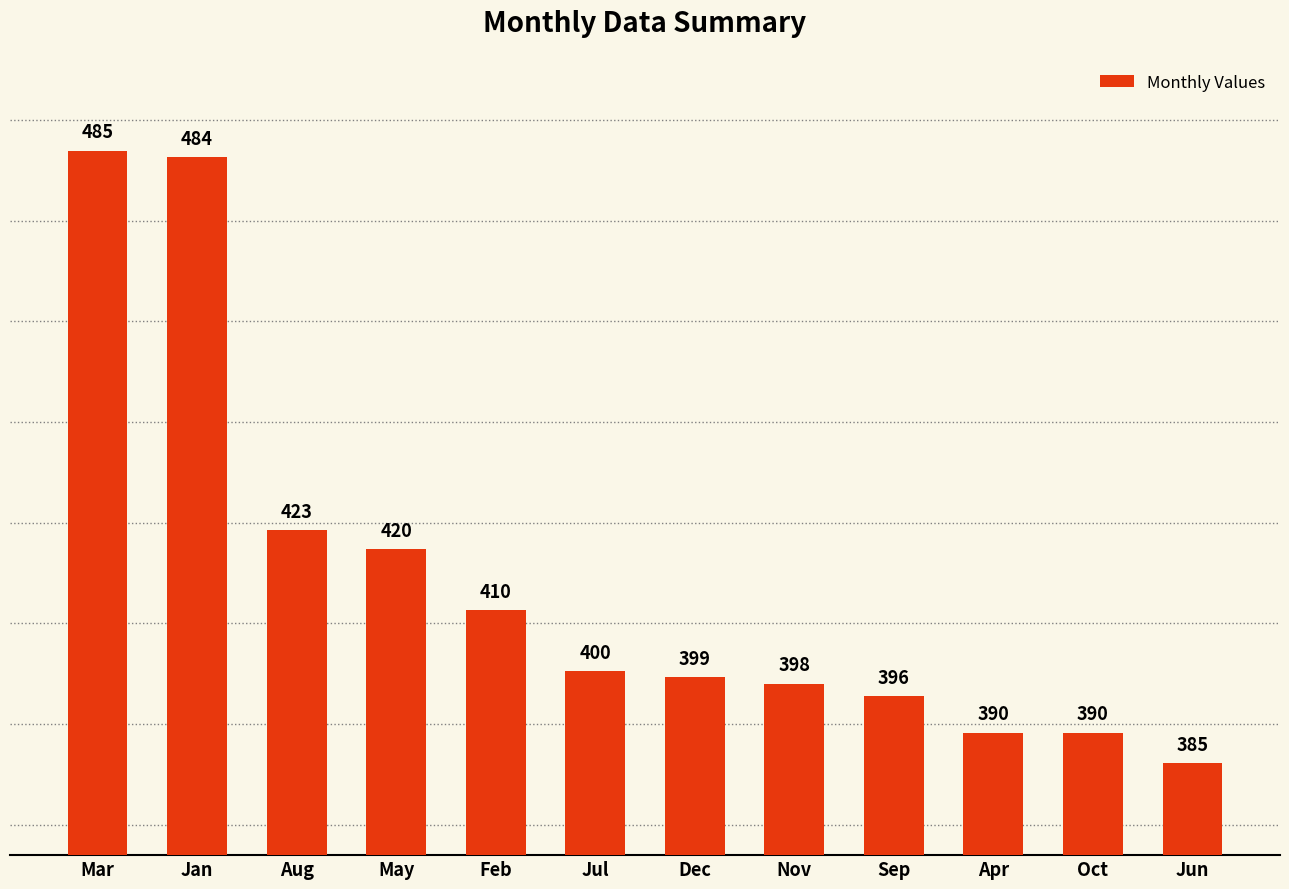

Reading right to left, extract all data points from this chart.

385	390	390	396	398	399	400	410	420	423	484	485